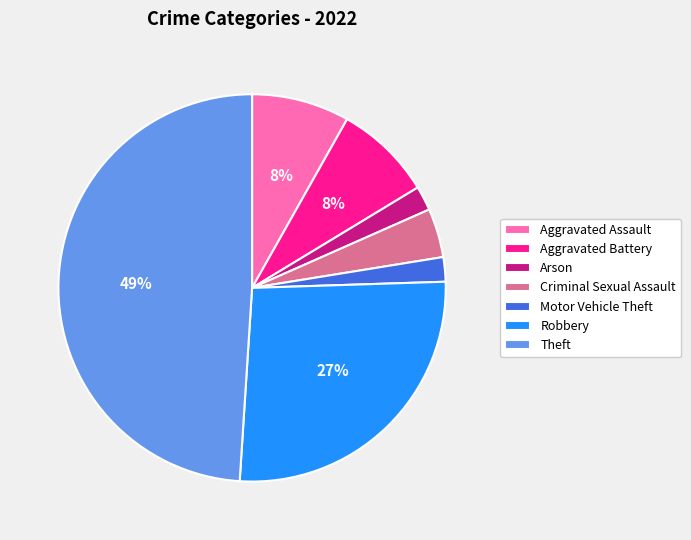

Approximately how many times larger is the value at Aggravated Assault compared to Robbery?

0.3